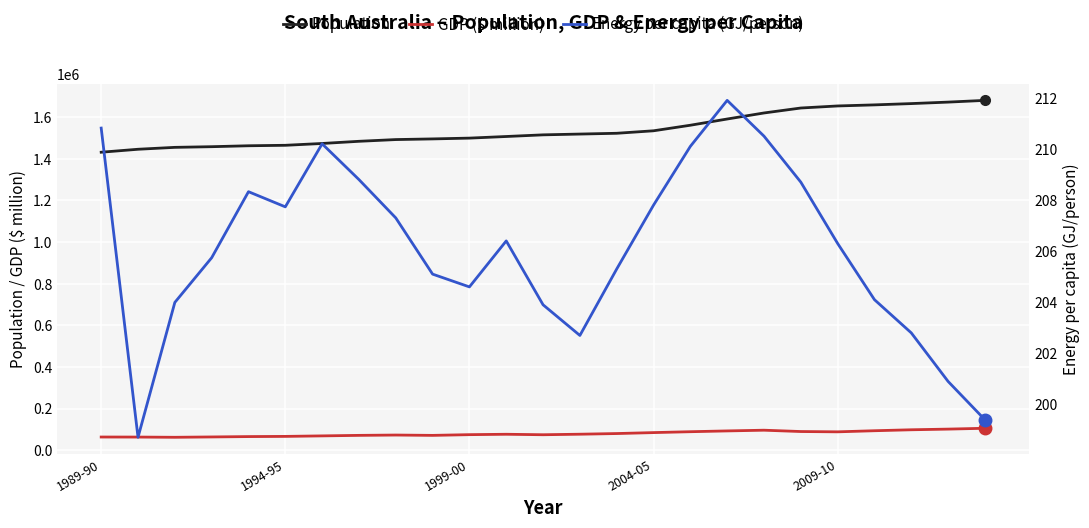

True or false: Population and GDP ($ million) intersect in this chart.

False